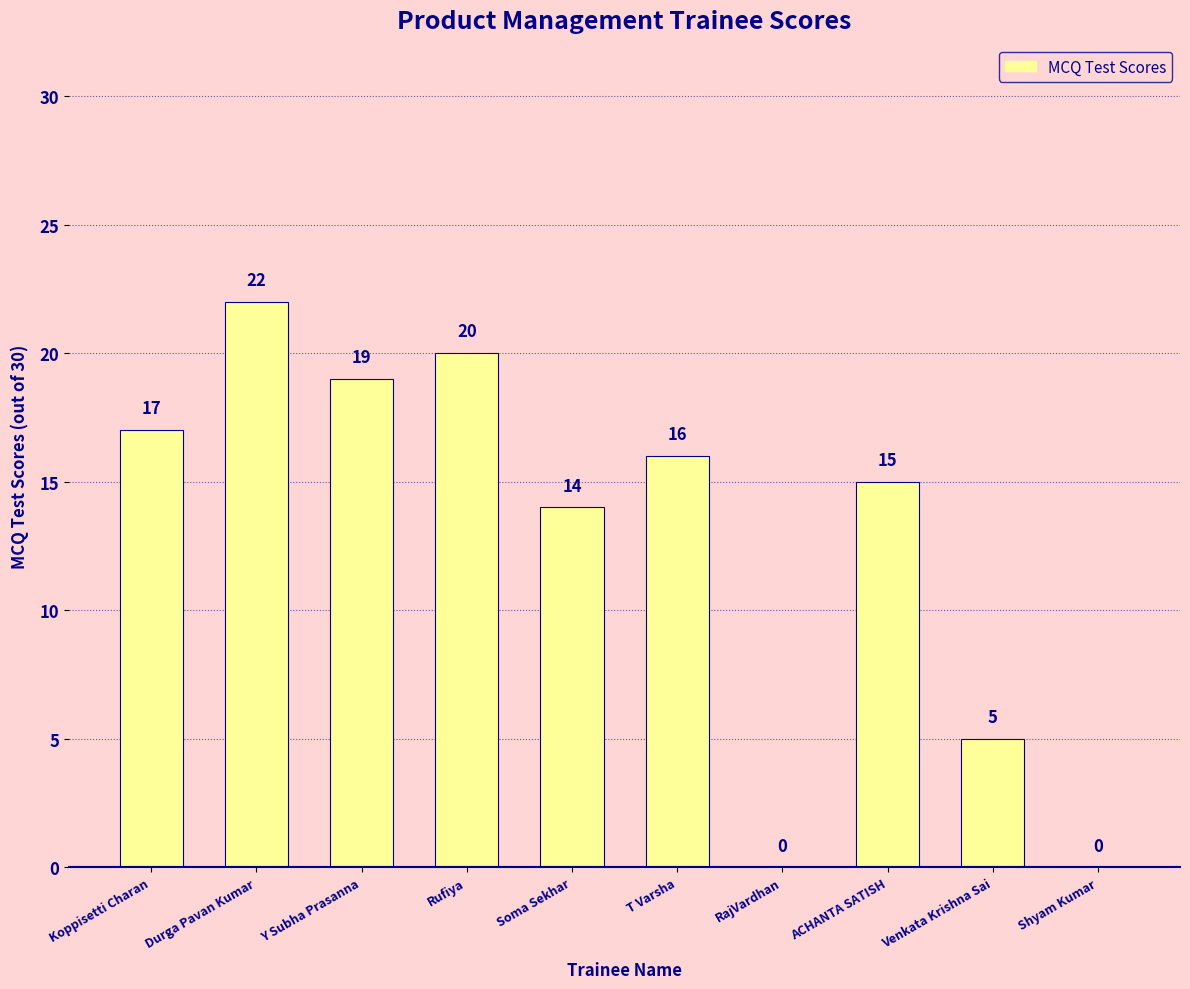

At which label does the data first exceed 16?

Koppisetti Charan